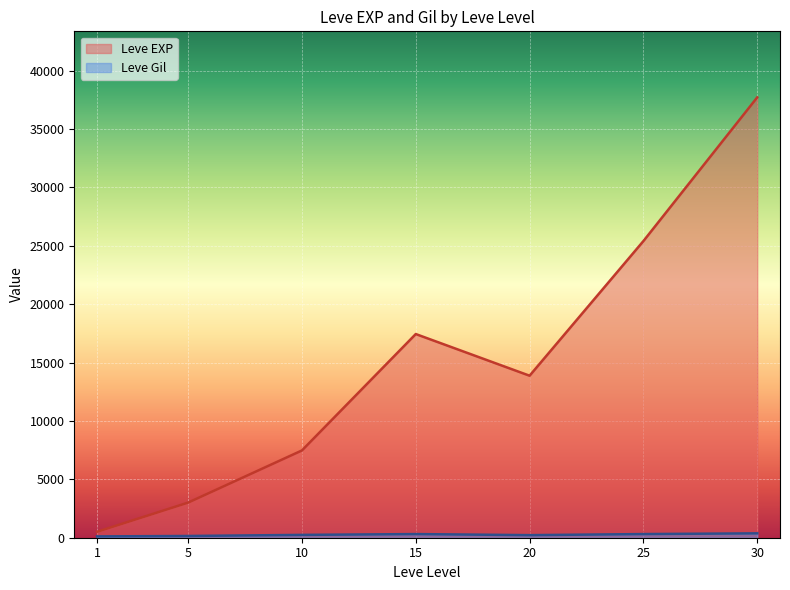

What is the highest value of the Leve EXP series?

37715.0